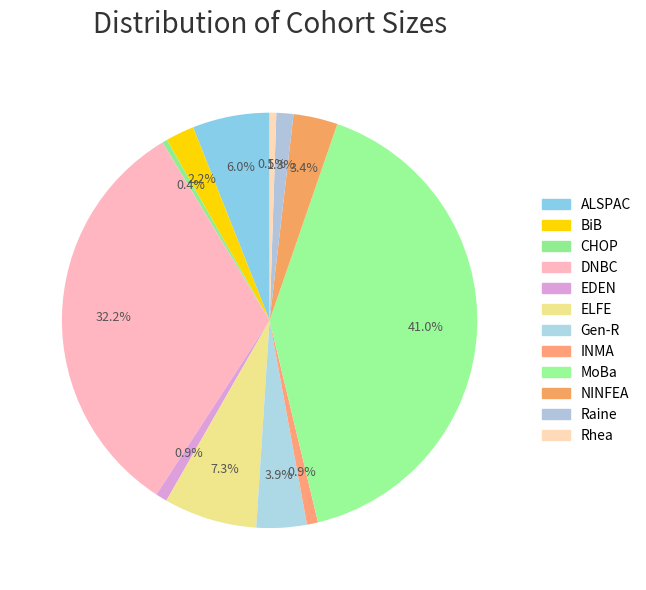

Do INMA and Gen-R together represent more than half of the pie?

No